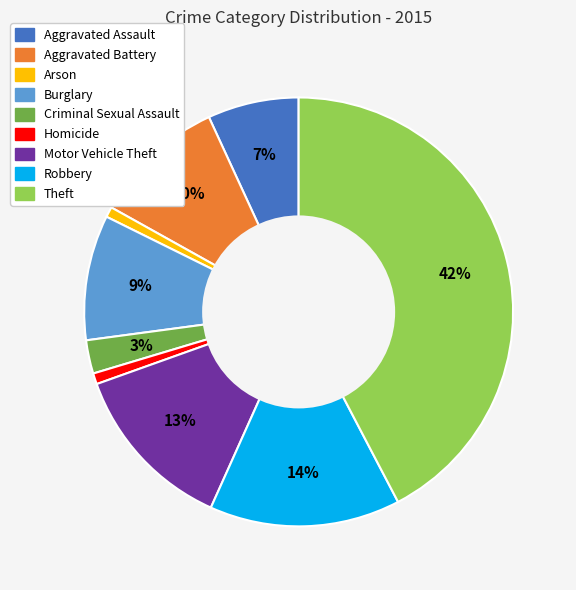

To the nearest percent, what is the combined percentage of Theft and Aggravated Battery?

52%